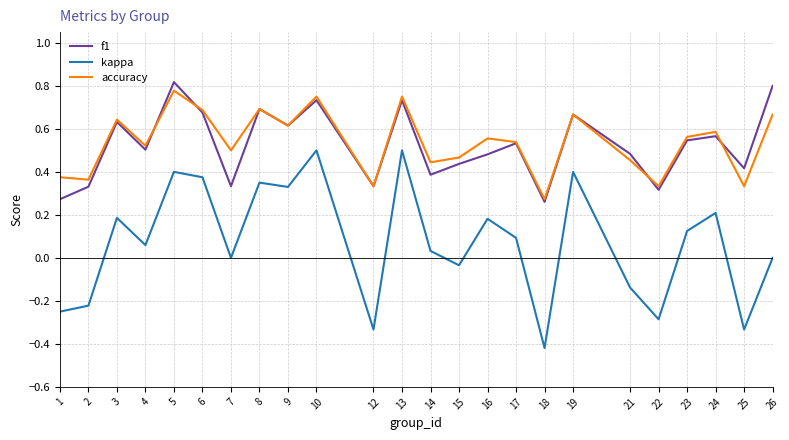

What is the total value across all series at 4?

1.1